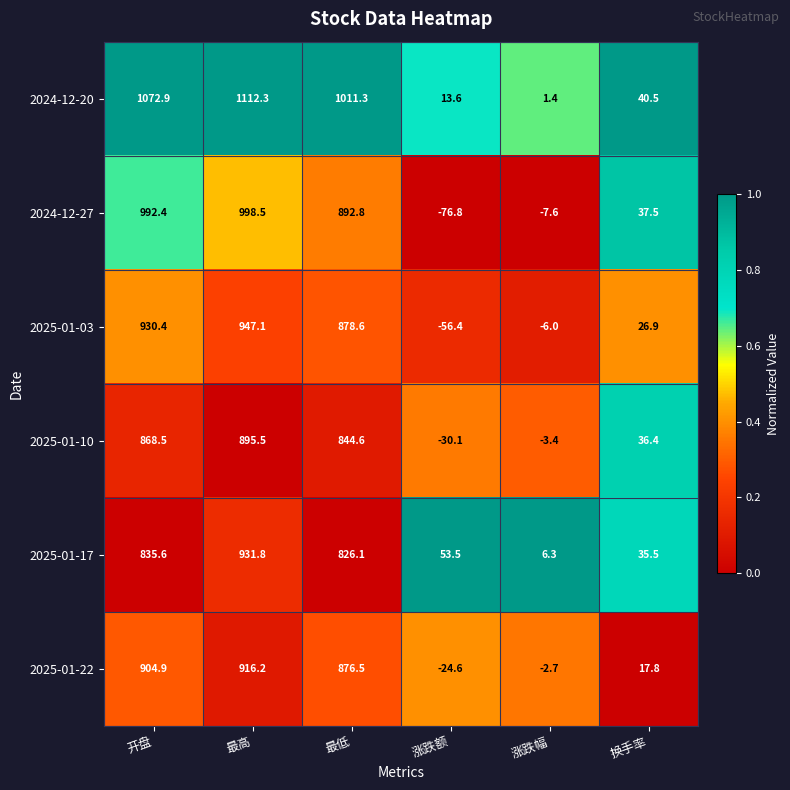

What is the sum of all 2024-12-20 values?

3252.0